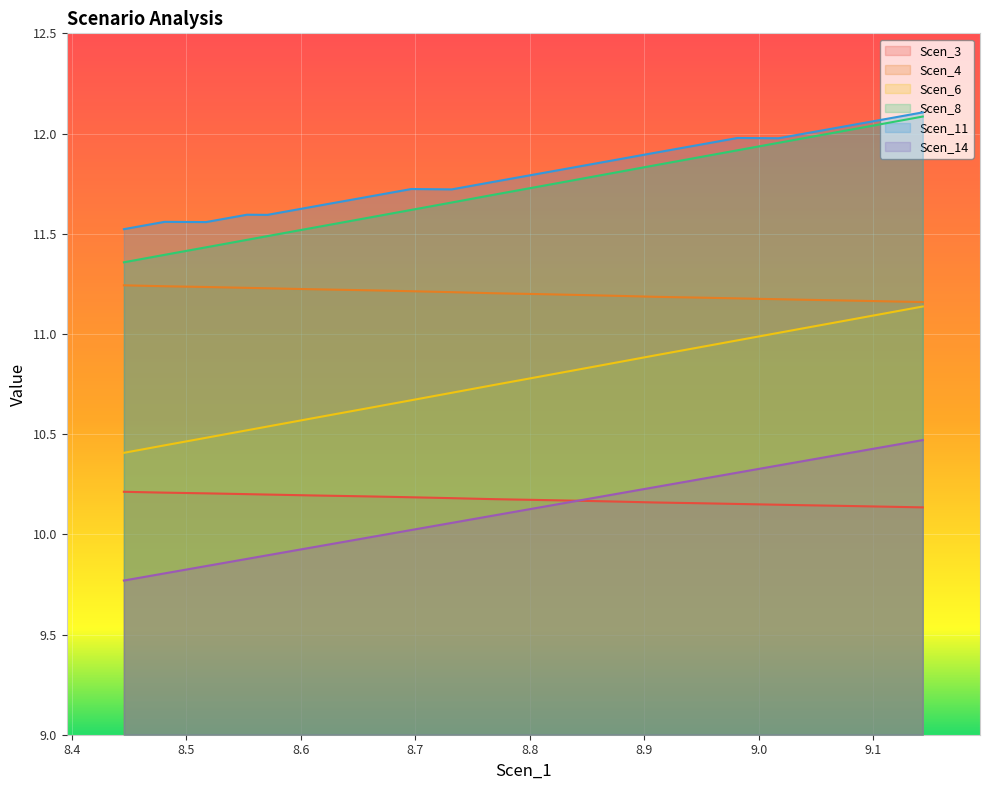

How many data points does each series have?

40